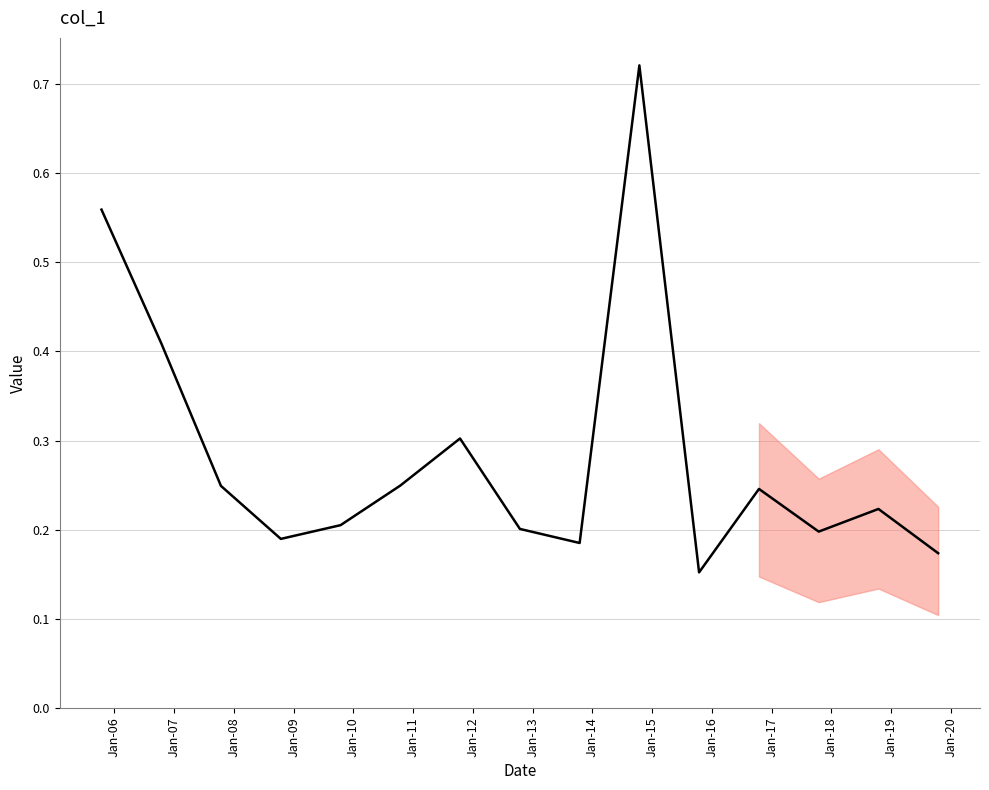

How many points are higher than both their immediate neighbors (excluding endpoints)?

4